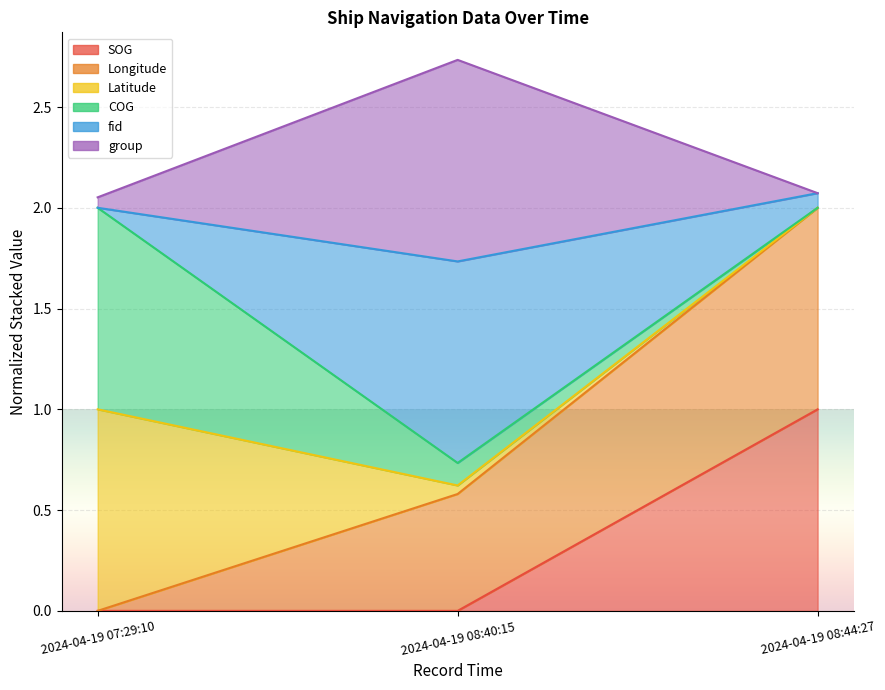

Which series changed the most between 2024-04-19 07:29:10 and 2024-04-19 08:40:15?

group